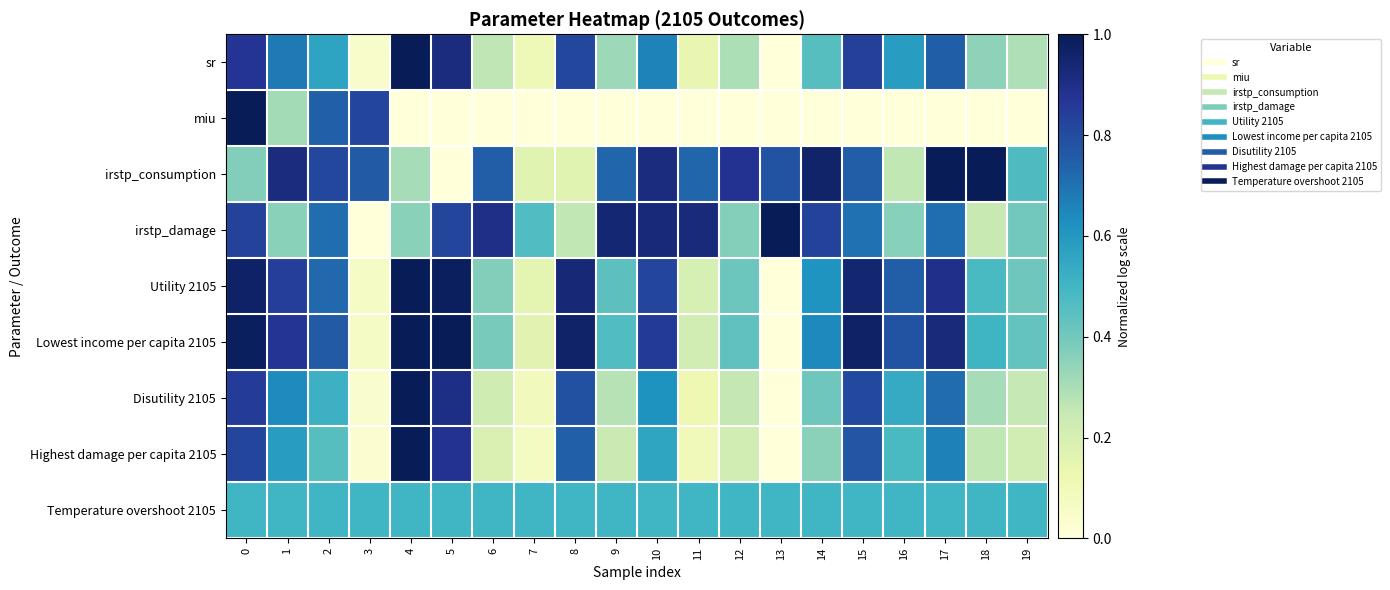

Rank the series at 11 from lowest to highest value.

miu, Highest damage per capita 2105, Disutility 2105, sr, Utility 2105, Lowest income per capita 2105, Temperature overshoot 2105, irstp_consumption, irstp_damage